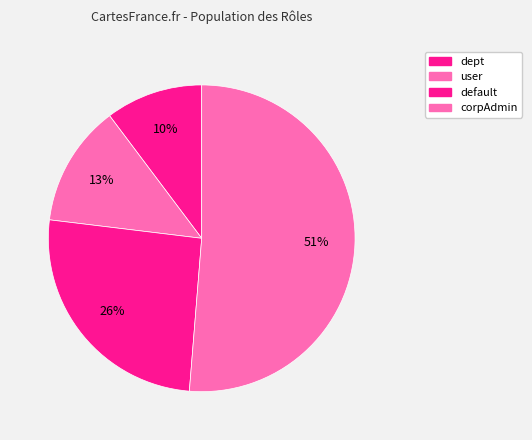

What portion of the pie excludes corpAdmin?

48.7%